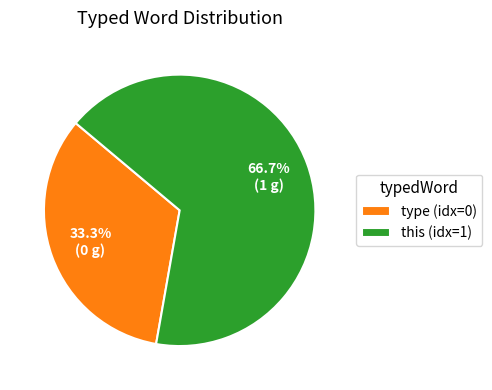

Which slice is the largest?

this